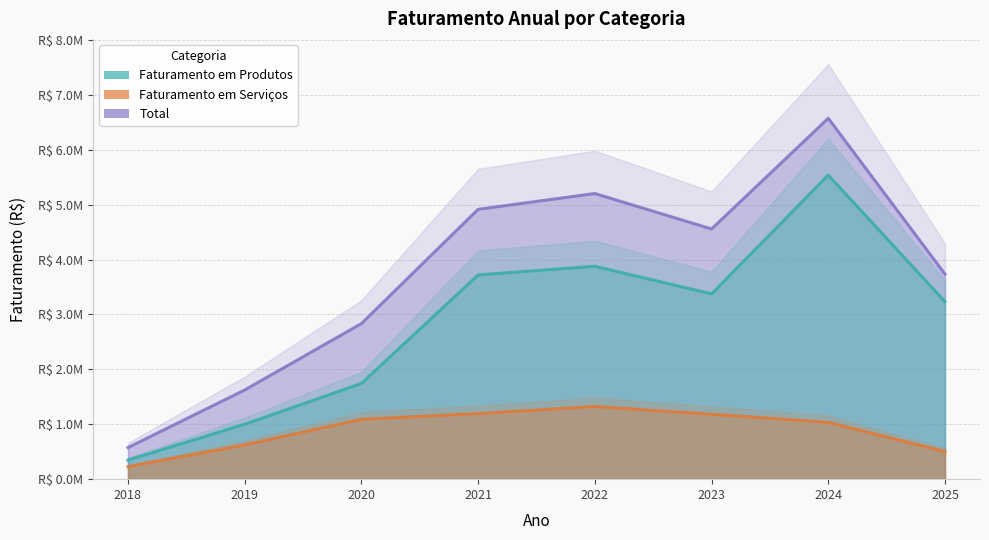

At which category does Total reach its first local valley?

2023